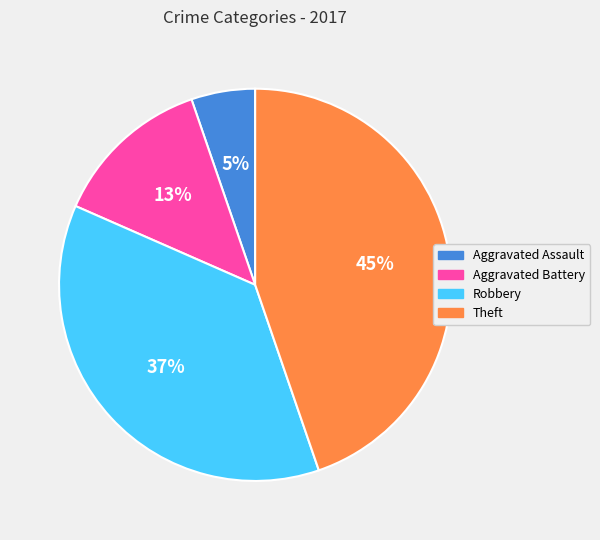

Do Aggravated Assault and Robbery together represent more than half of the pie?

No